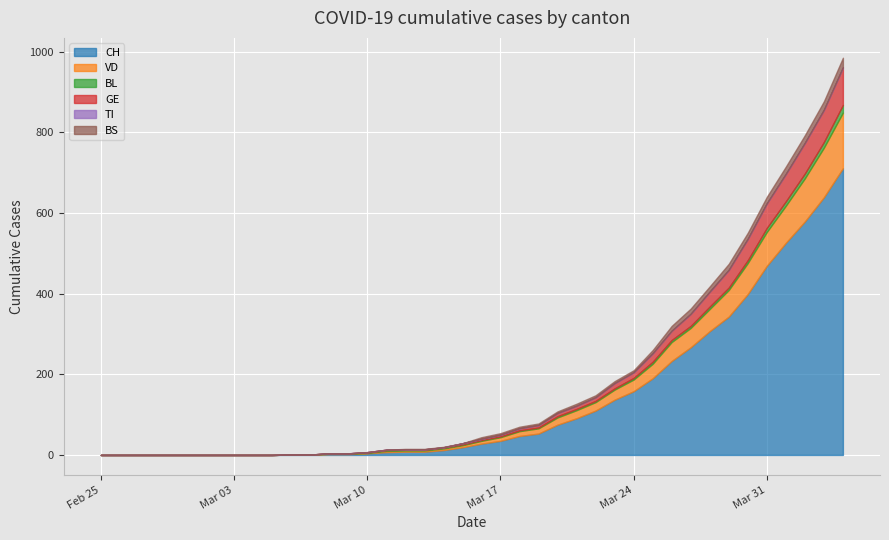

Is the value of TI at 2020-03-30 greater than the value of CH at 2020-03-20?

No